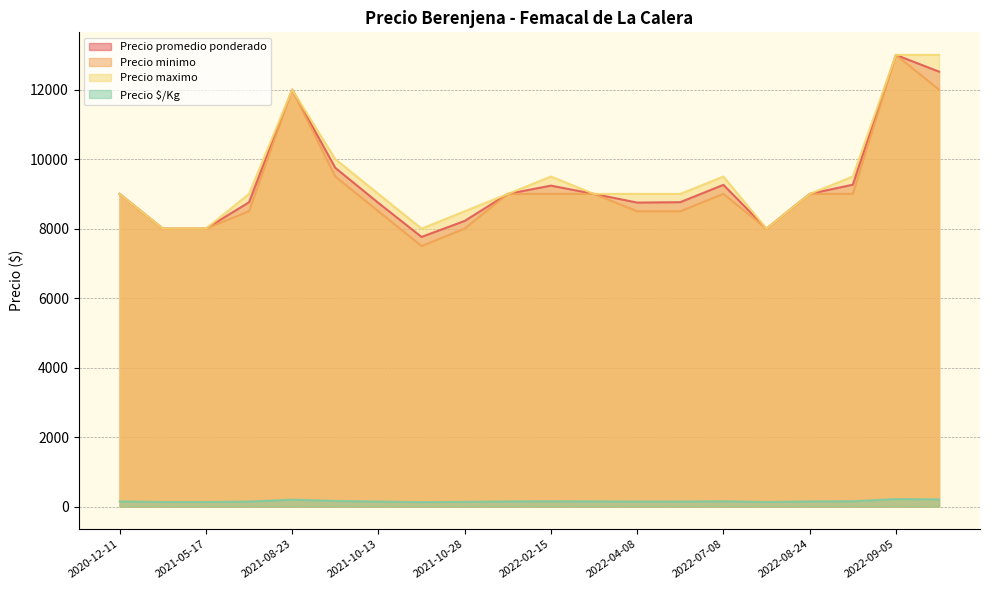

True or false: Precio maximo and Precio minimo cross at least once.

False